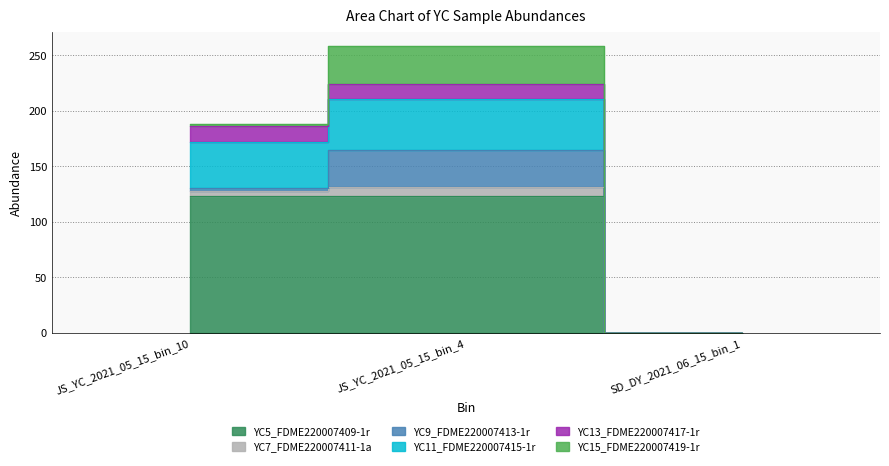

The value of YC7_FDME220007411-1a at JS_YC_2021_05_15_bin_4 is 258.2. True or false?

True